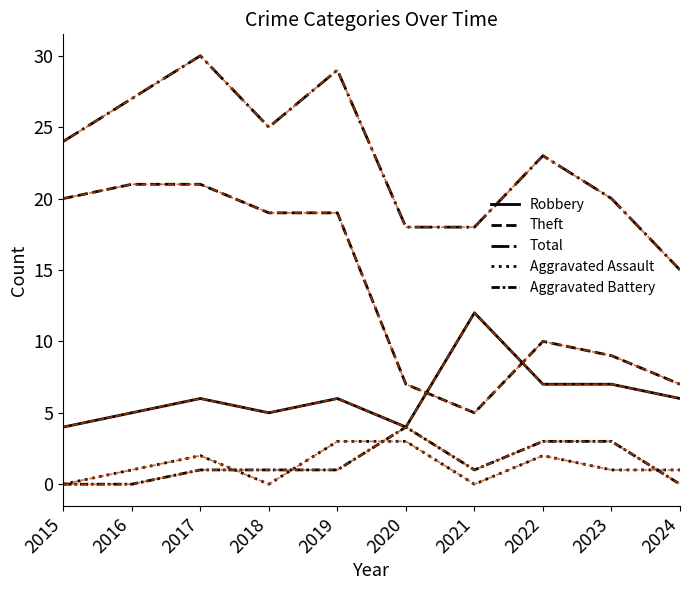

How many lines are shown in the chart?

5